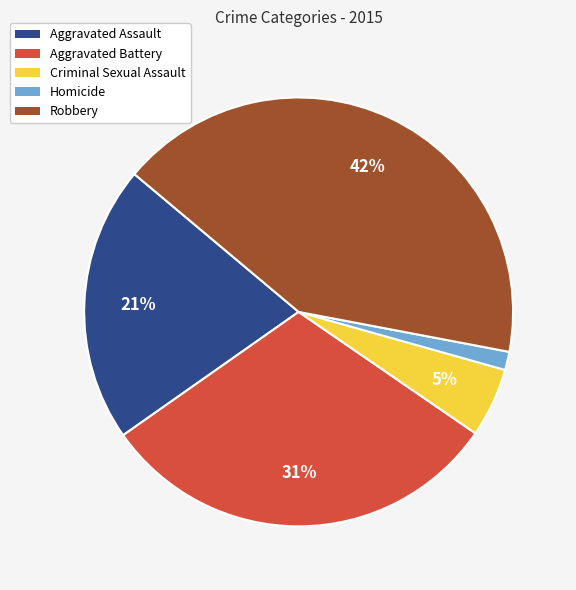

Is there a majority slice in this chart?

No